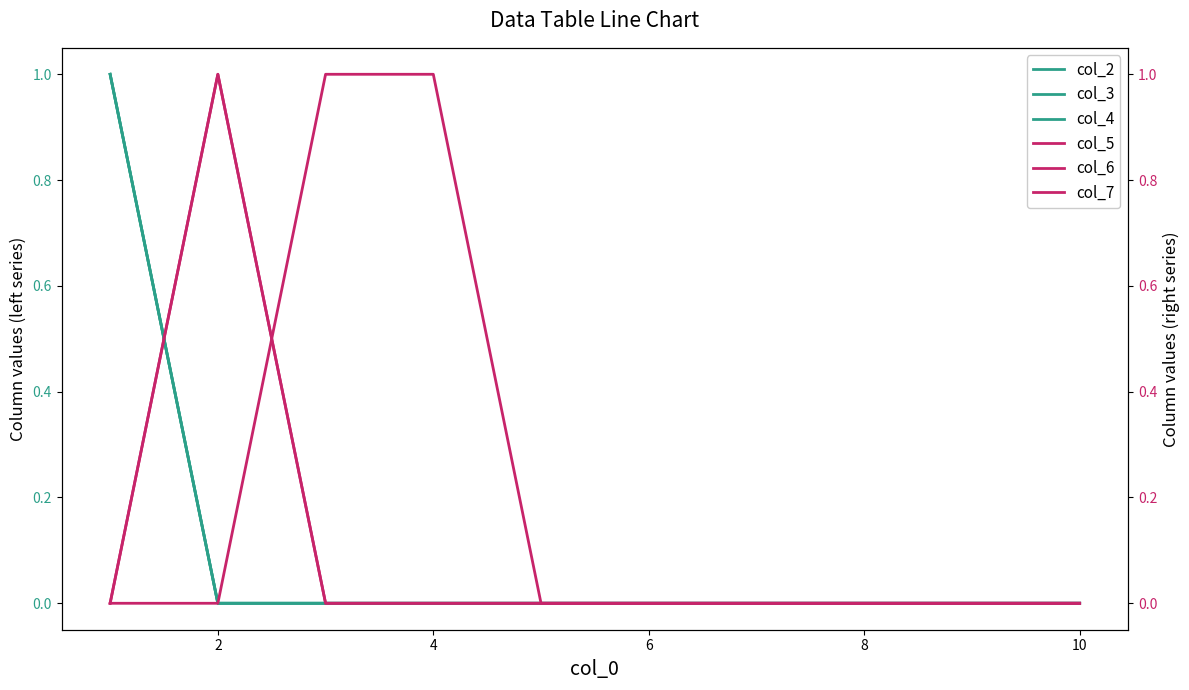

Is this an area chart (filled region under the line)?

No